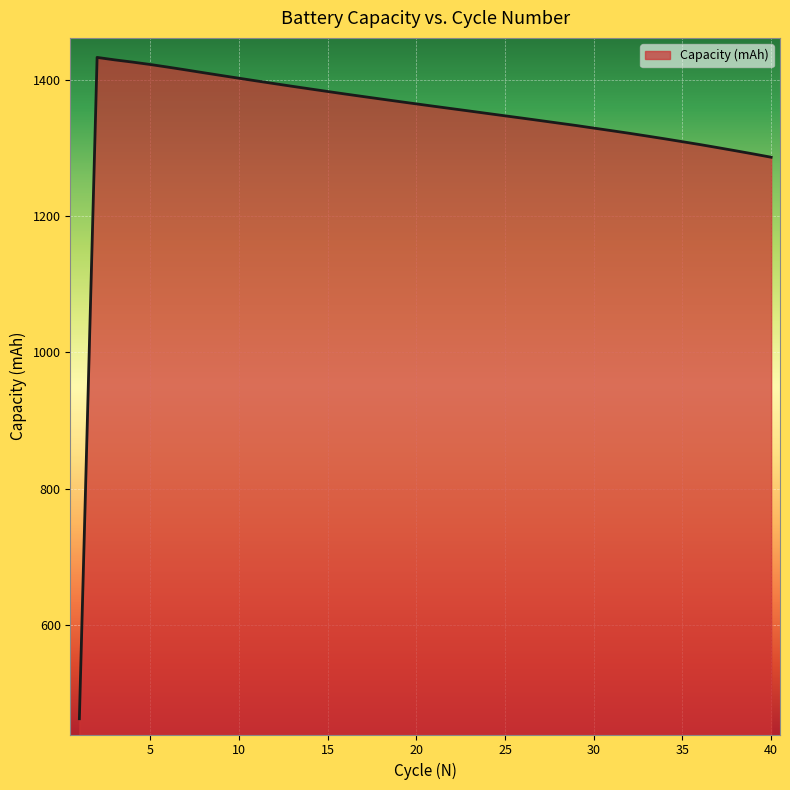

What is the greatest value displayed?

1432.9